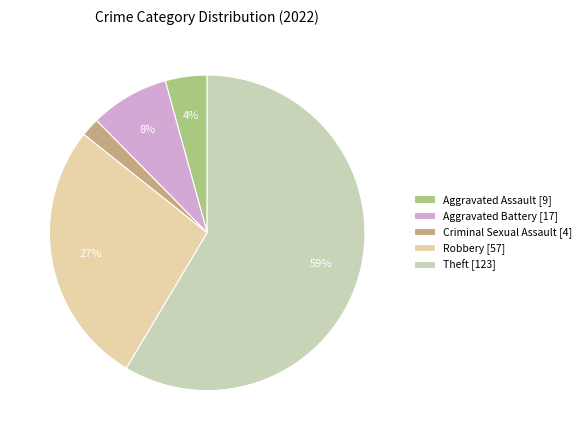

Count the number of slices in the pie.

5